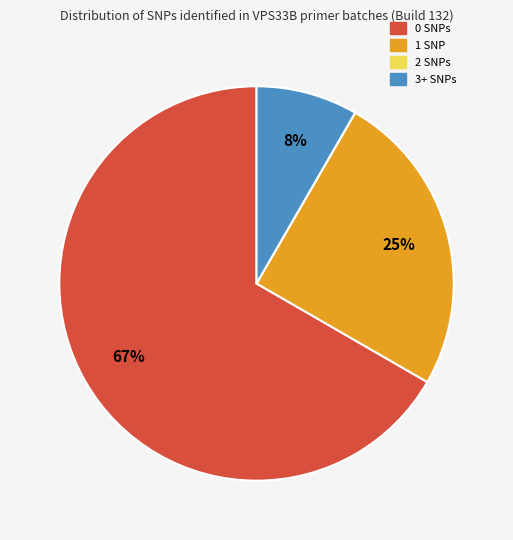

To the nearest percent, what is the difference between the largest and smallest slice percentages?

67%